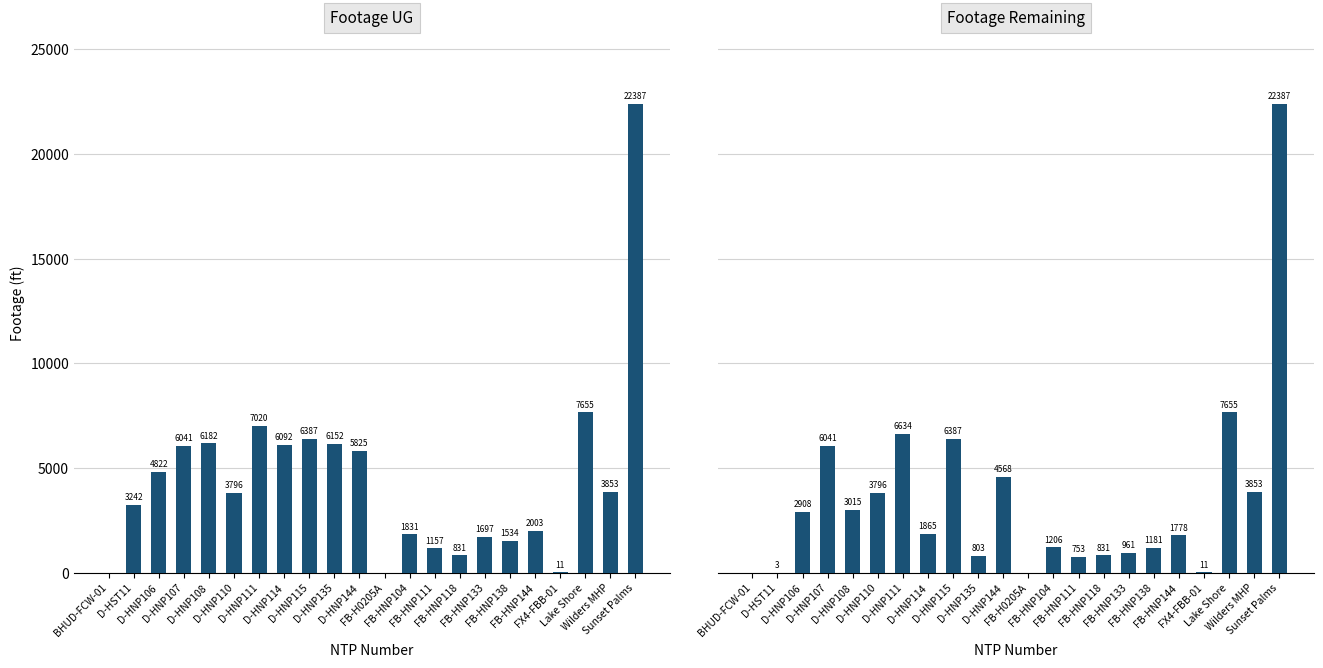

How many bars are there in each group?

2